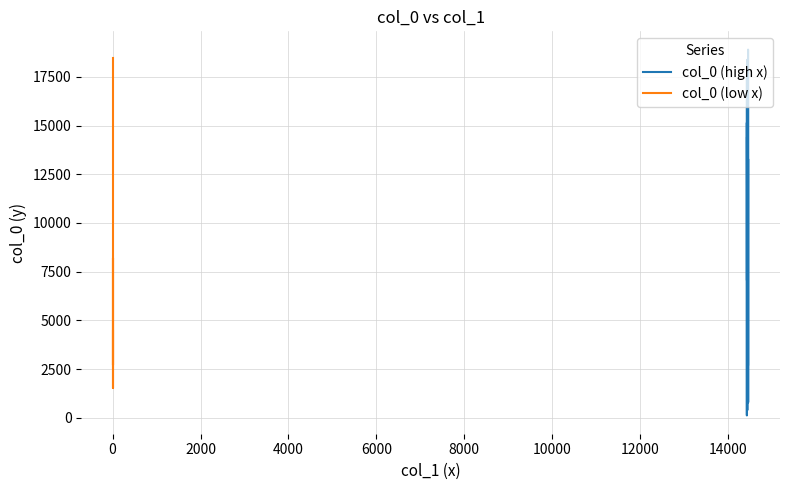

Count the number of categories in the chart.

40